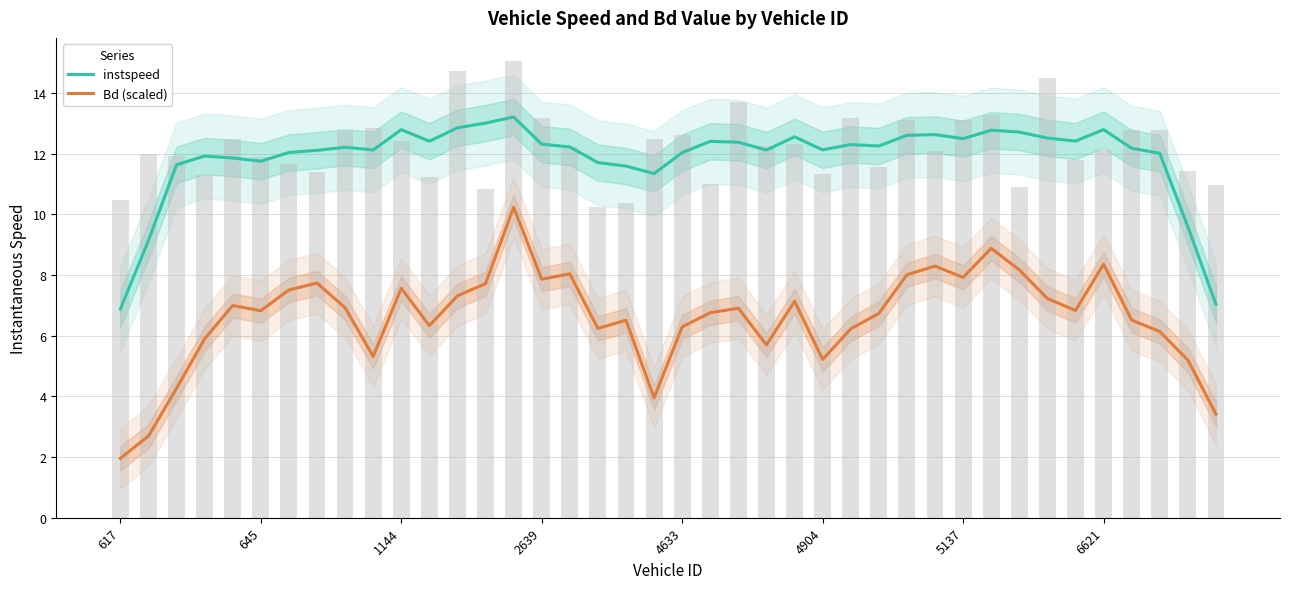

The instspeed series shows 12.0 at 37. True or false?

True